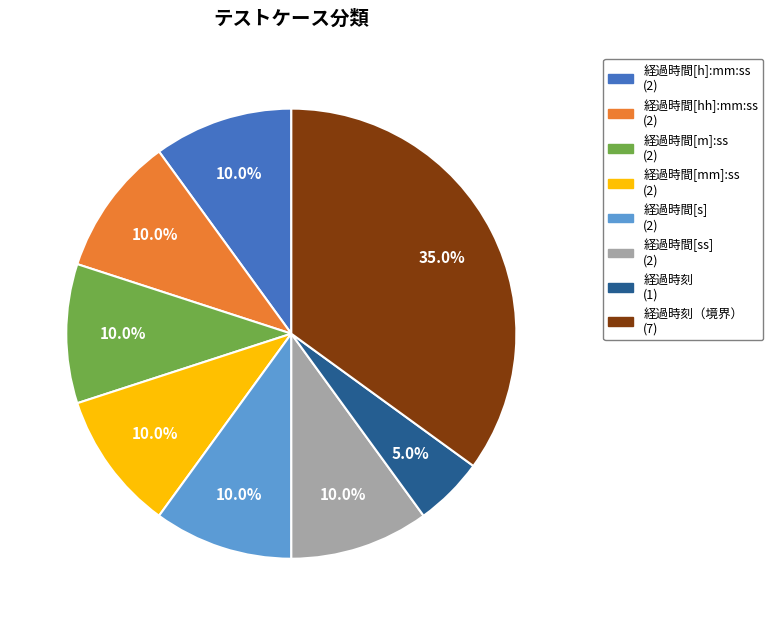

Is there a majority slice in this chart?

No